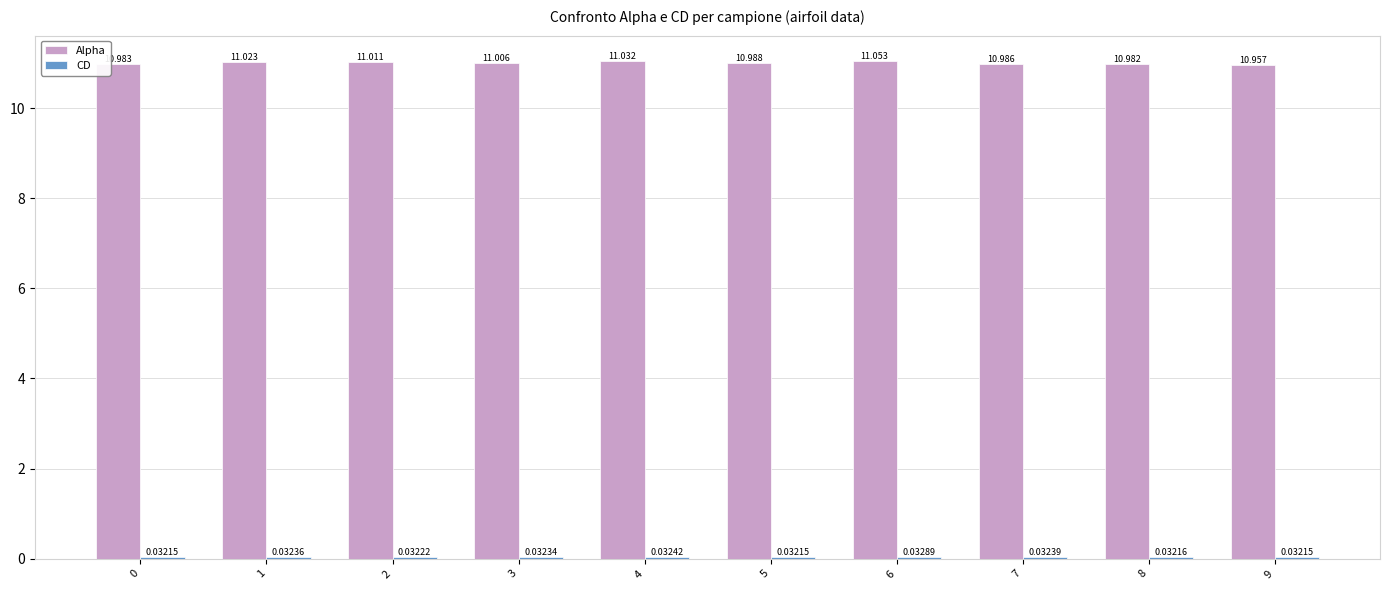

Between 2 and 9, which series saw the biggest shift?

Alpha